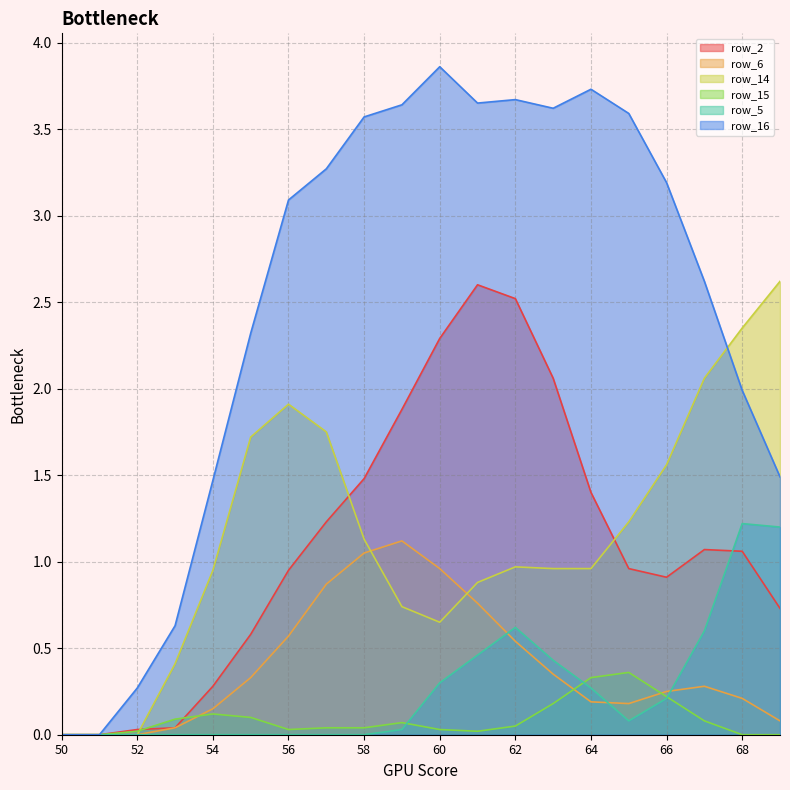

Where is the first local minimum for row_14?

60